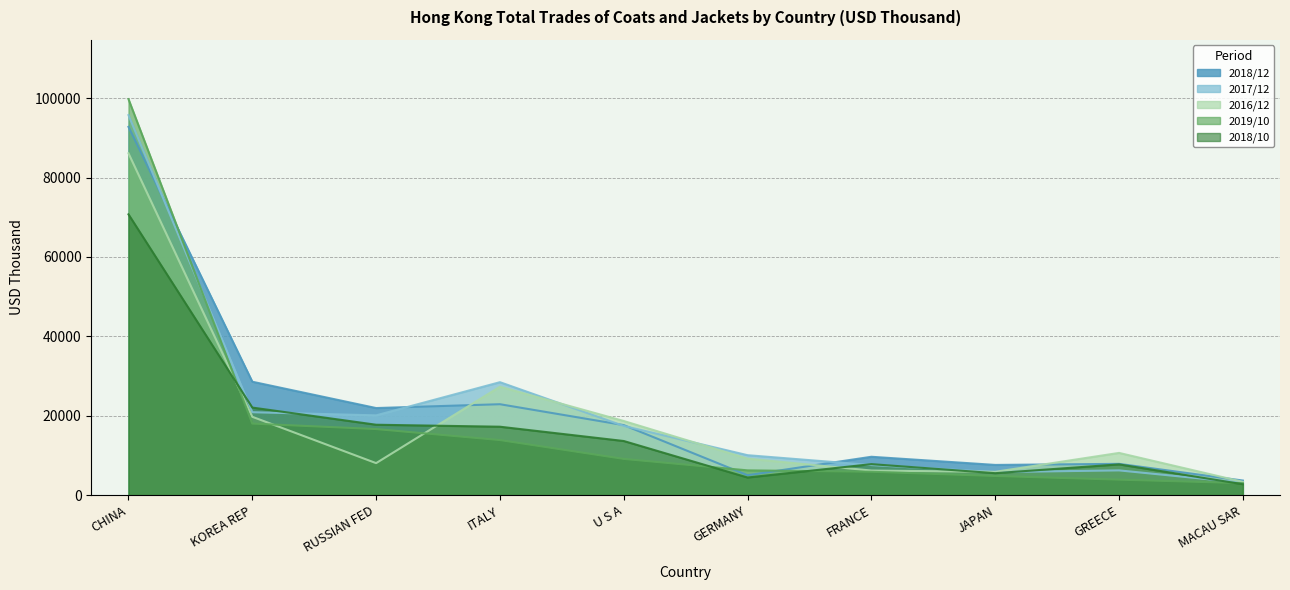

What are all the series names shown in the legend?

2018/12, 2017/12, 2016/12, 2019/10, 2018/10